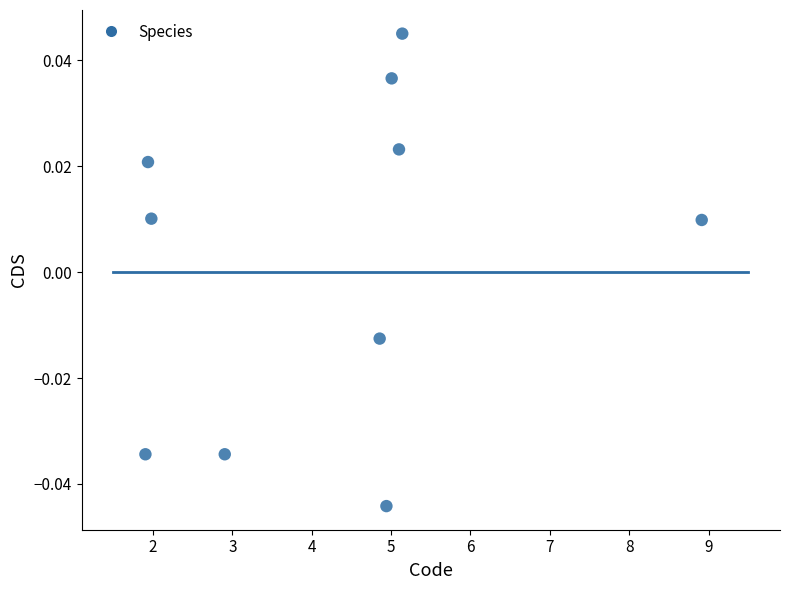

What is the range of X values (max minus min)?

7.0